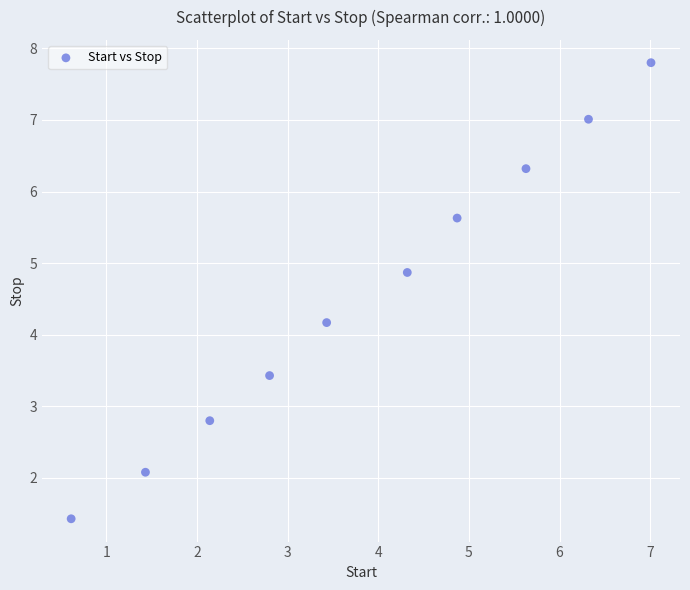

What is the range of Y values (max minus min)?

6.4